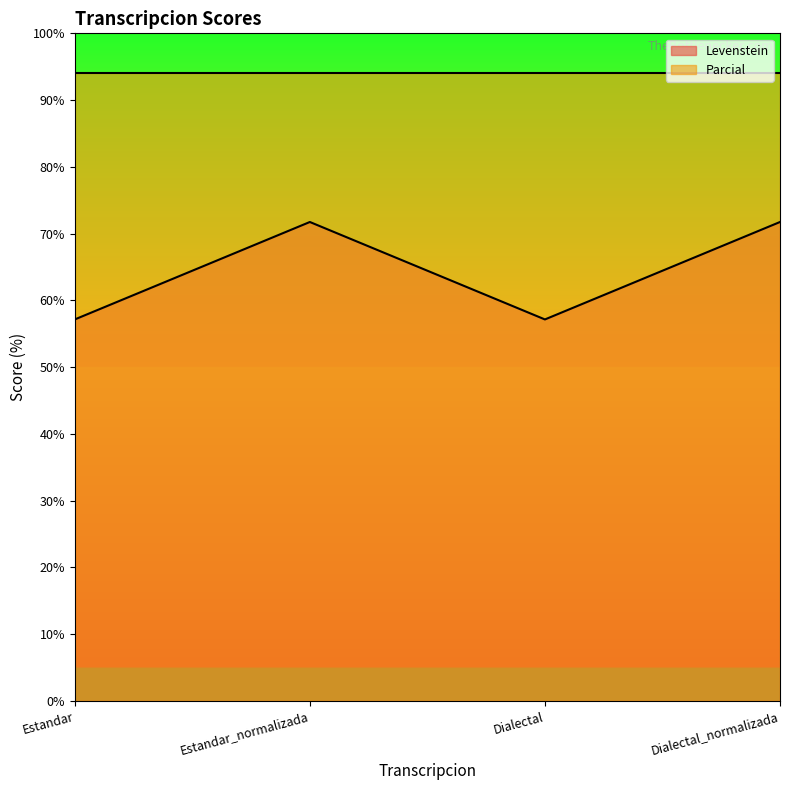

What is the sum of all values?

257.8